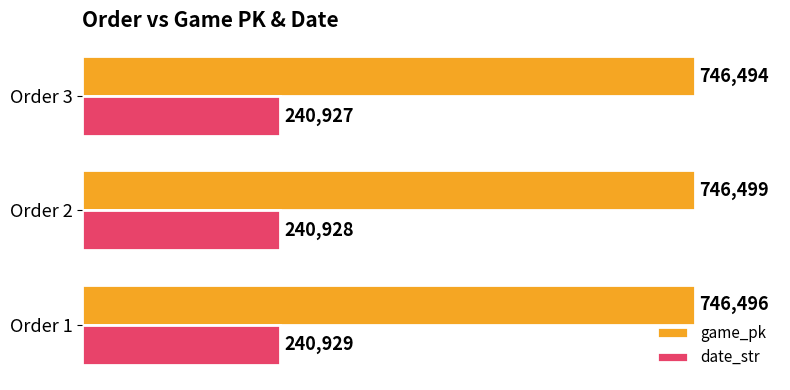

At which category is the sum across all series the highest?

Order 2